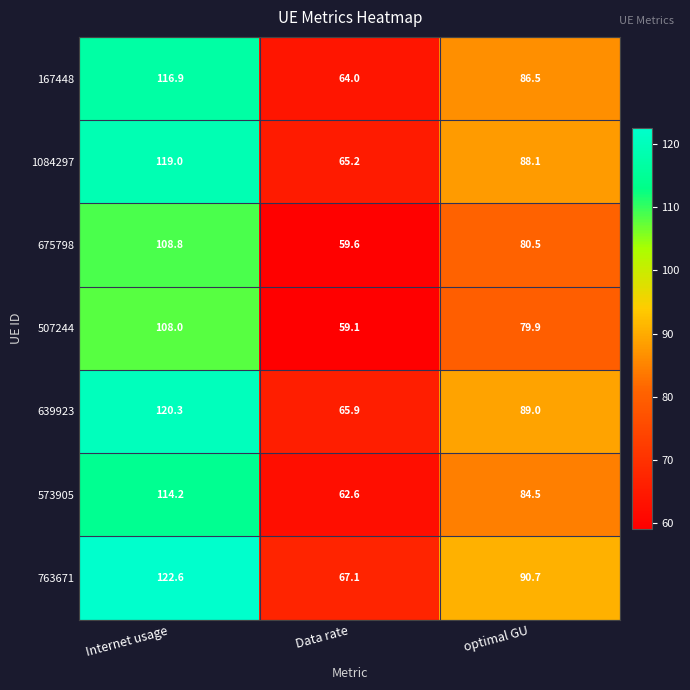

Which series has the widest spread of values?

763671